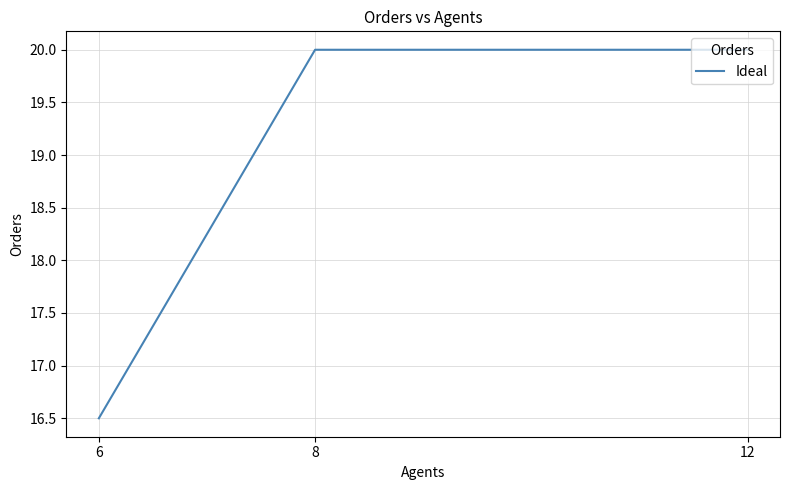

At which category does the chart reach its minimum across all series?

6